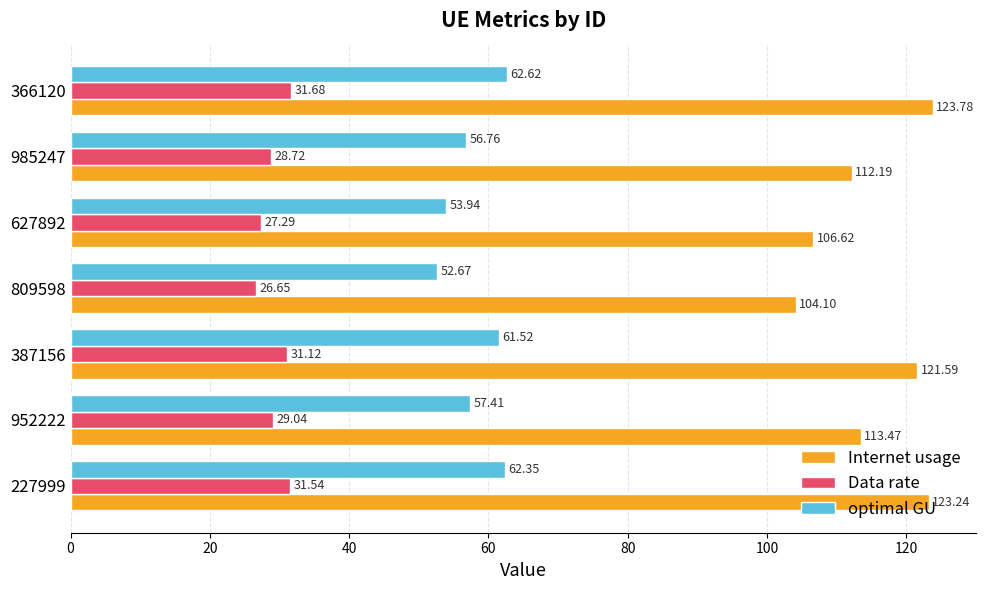

Which label corresponds to the largest value in the chart?

366120